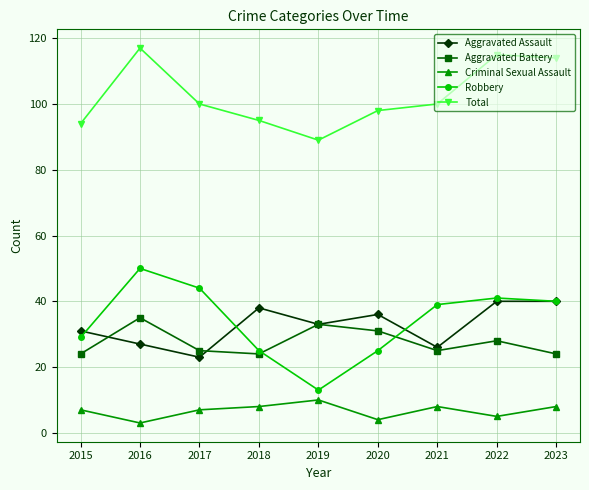

What is the total value across all series at 2017?

199